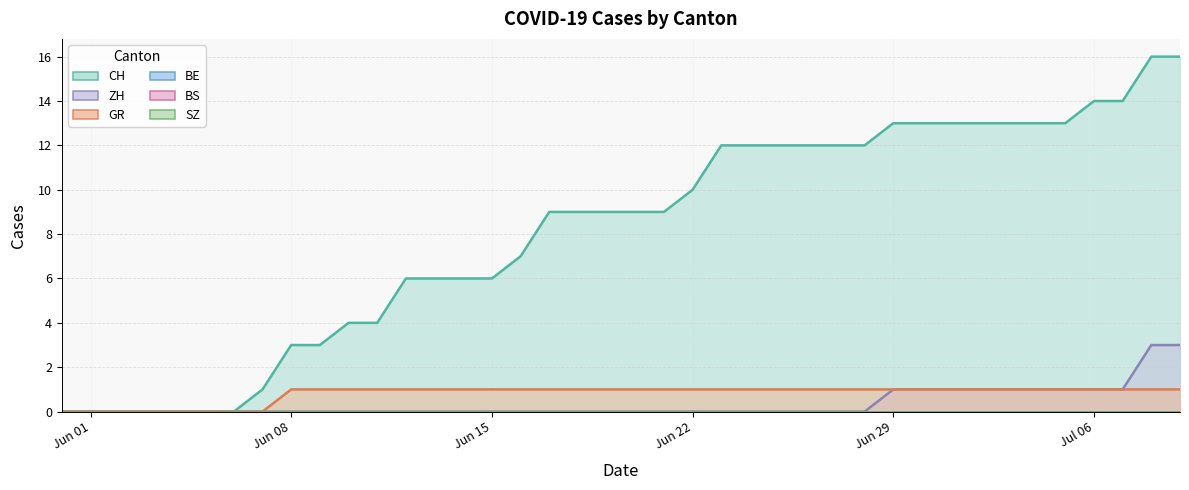

What is the difference between the maximum and minimum values in the CH series?

16